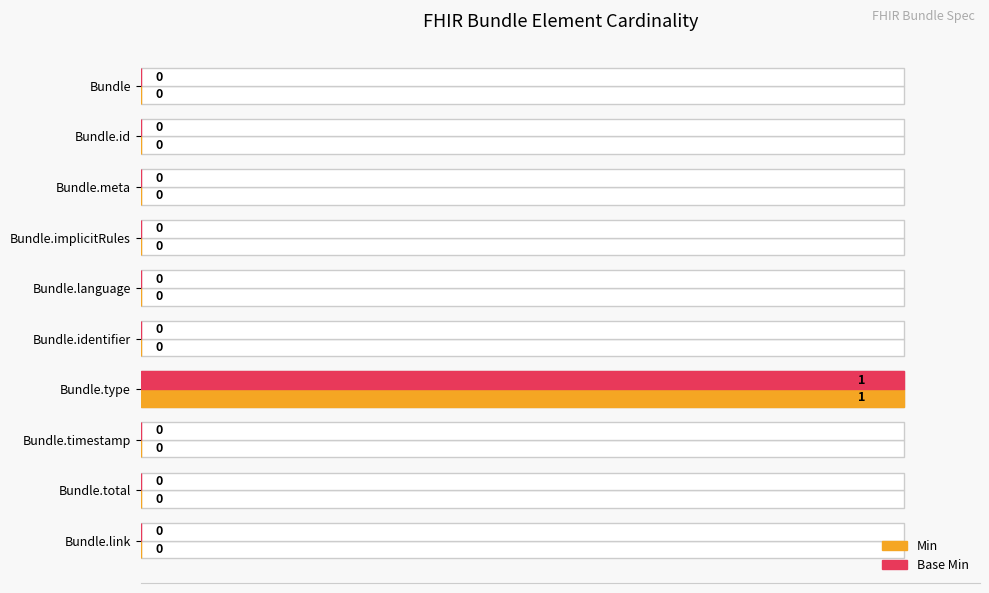

What is the greatest value displayed?

1